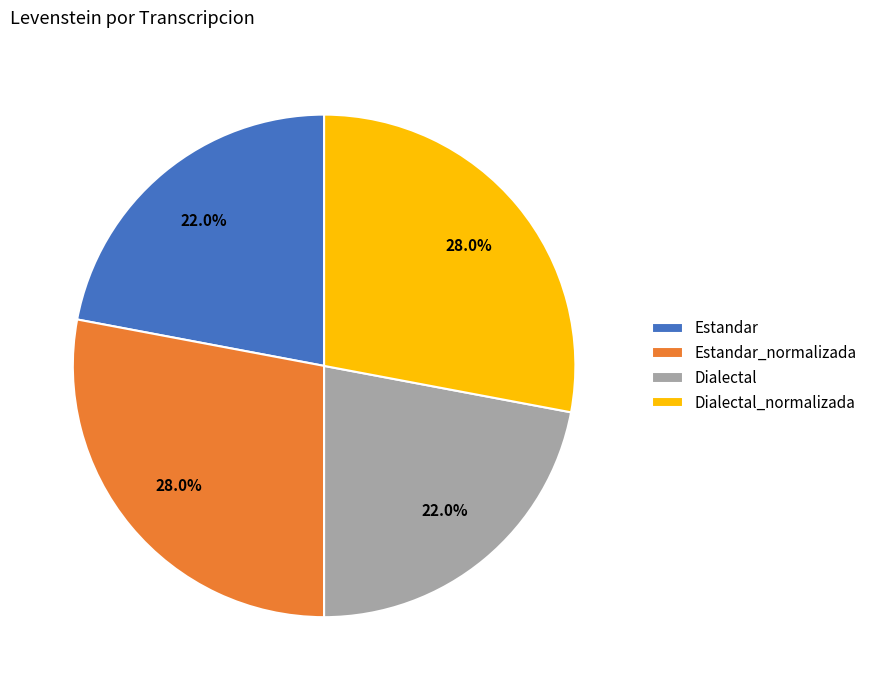

What percentage is NOT represented by Dialectal?

78.0%